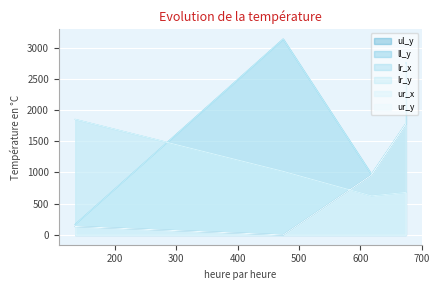

How many interior local peaks does the lr_y series have?

1